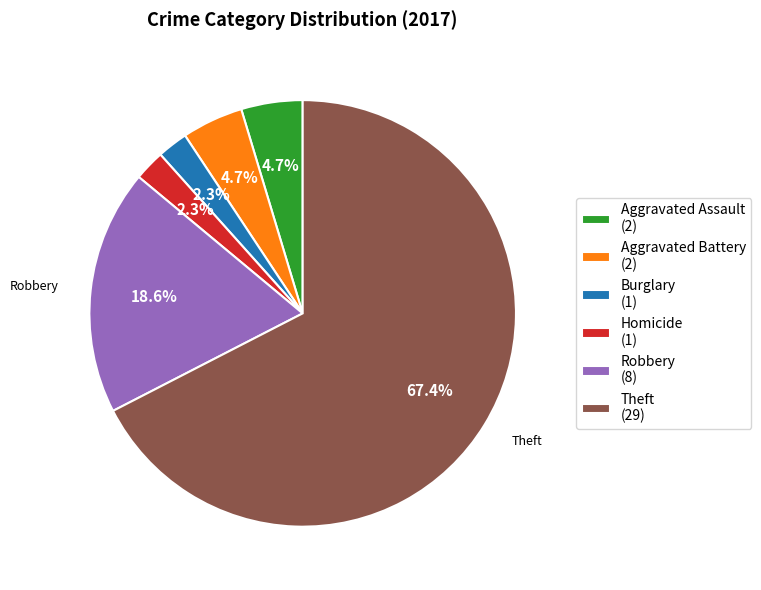

Between Homicide (1) and Aggravated Battery (2), which is larger?

Aggravated Battery (2)